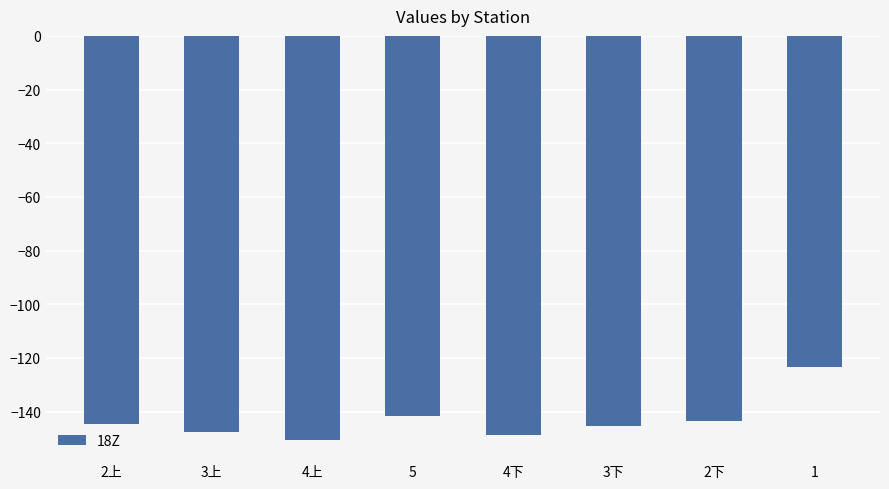

Is it true that the value at 5 is -210.7?

False